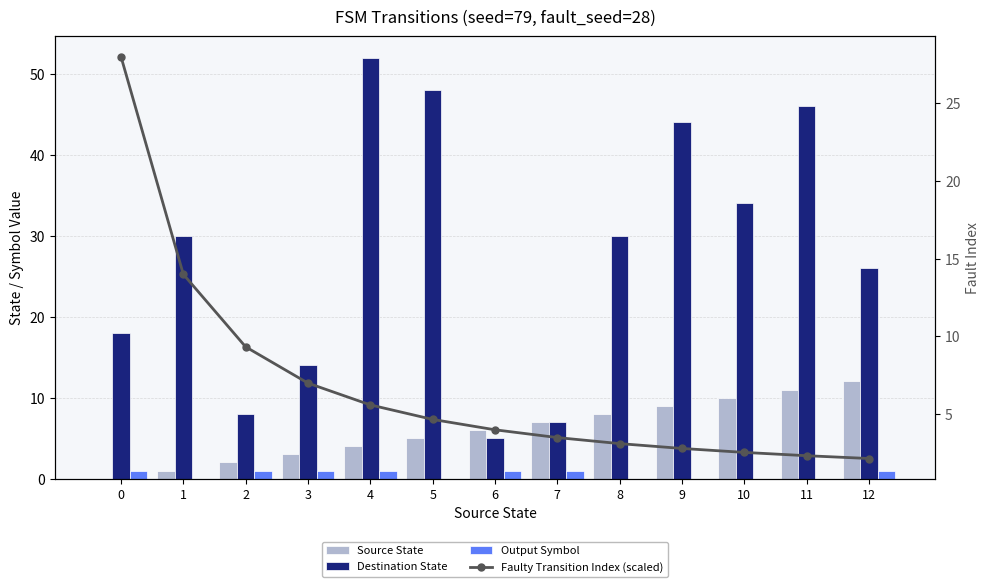

What is the maximum value for Source State?

12.0